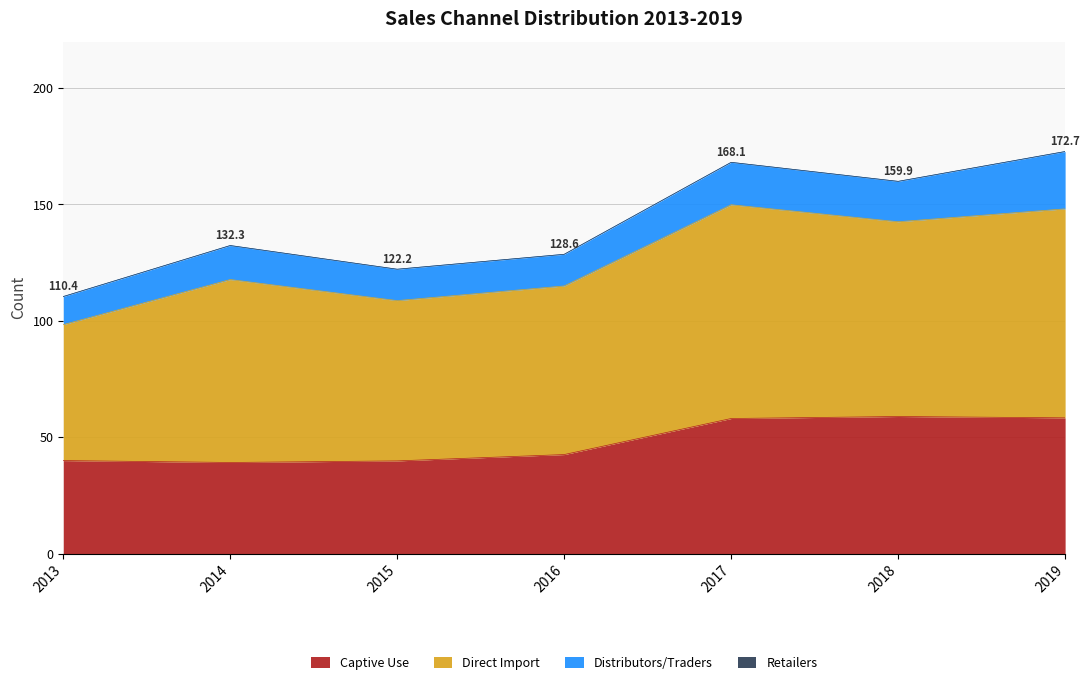

Which category has the lowest value in the Distributors/Traders series?

2013